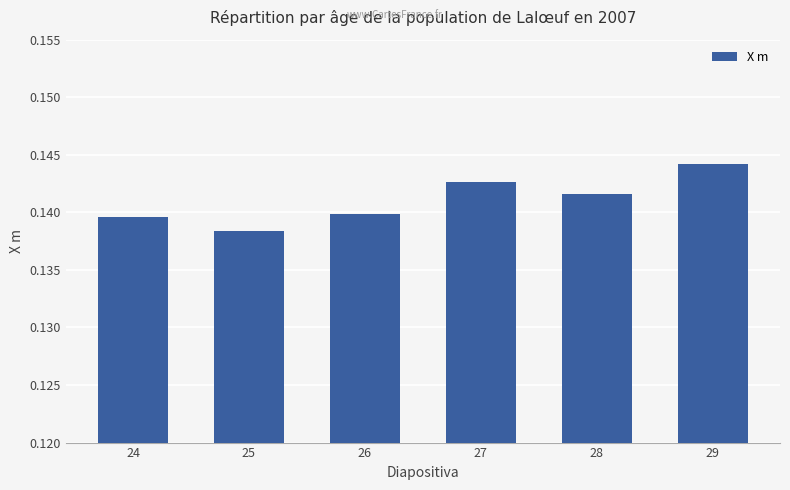

The value at 27 is 0.0. True or false?

False